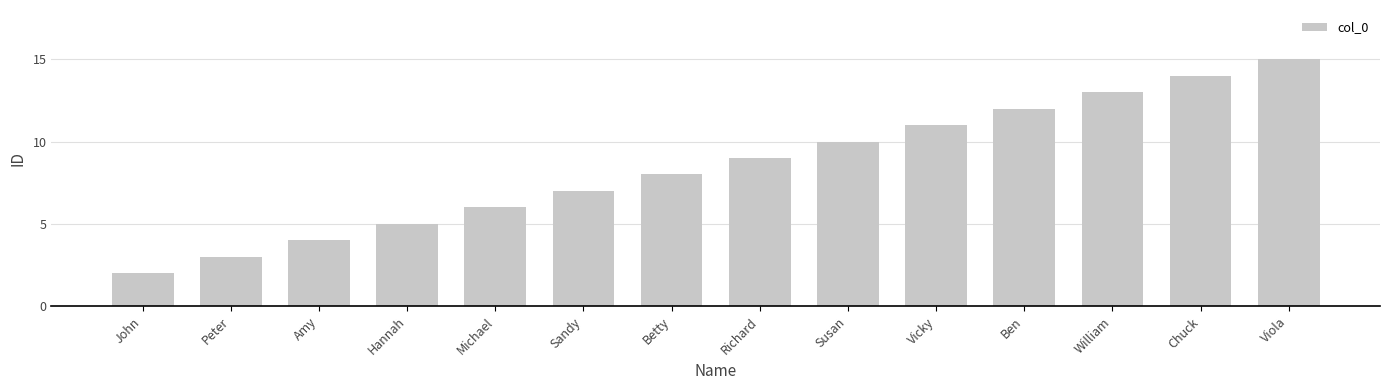

What is the difference between the values at Amy and Viola?

11